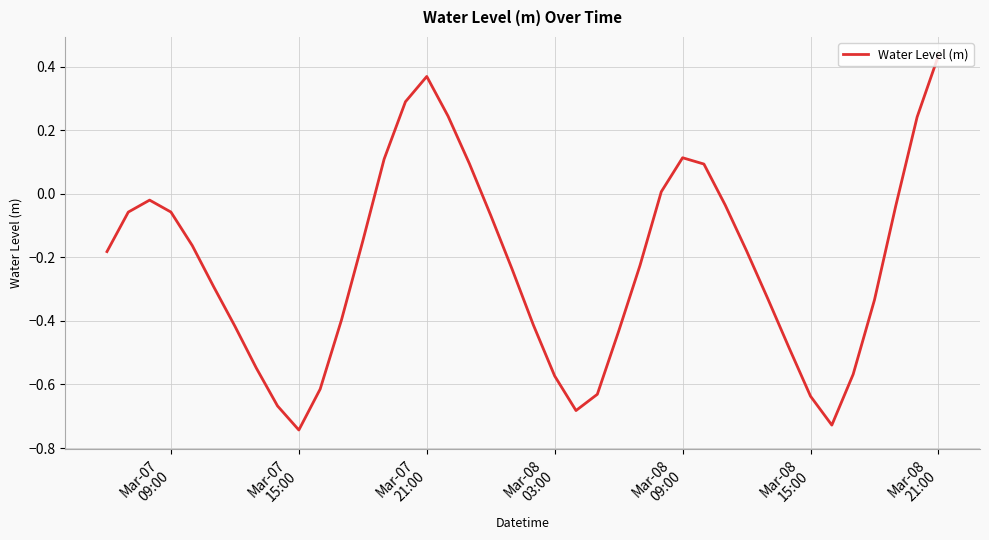

What is the difference between the maximum and minimum values?

1.2